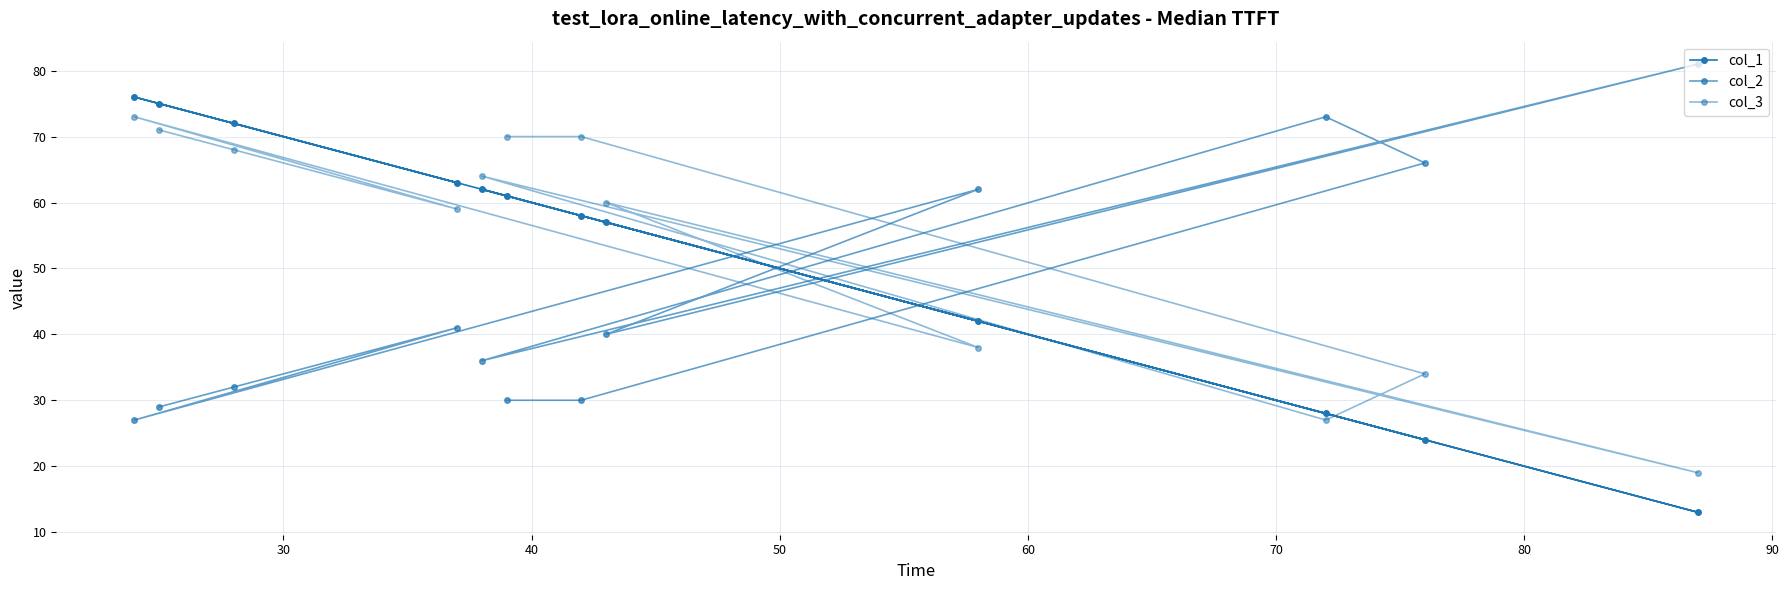

What is the difference between the second highest and minimum values in the col_3 series?

52